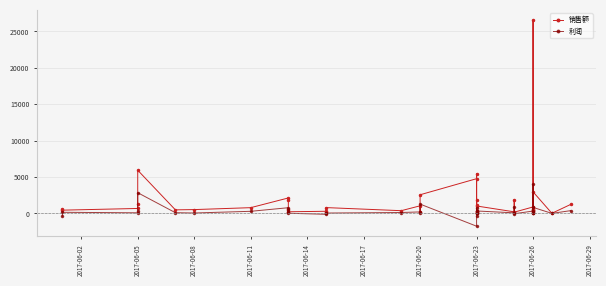

What is the average value of the 销售额 series?

1792.5